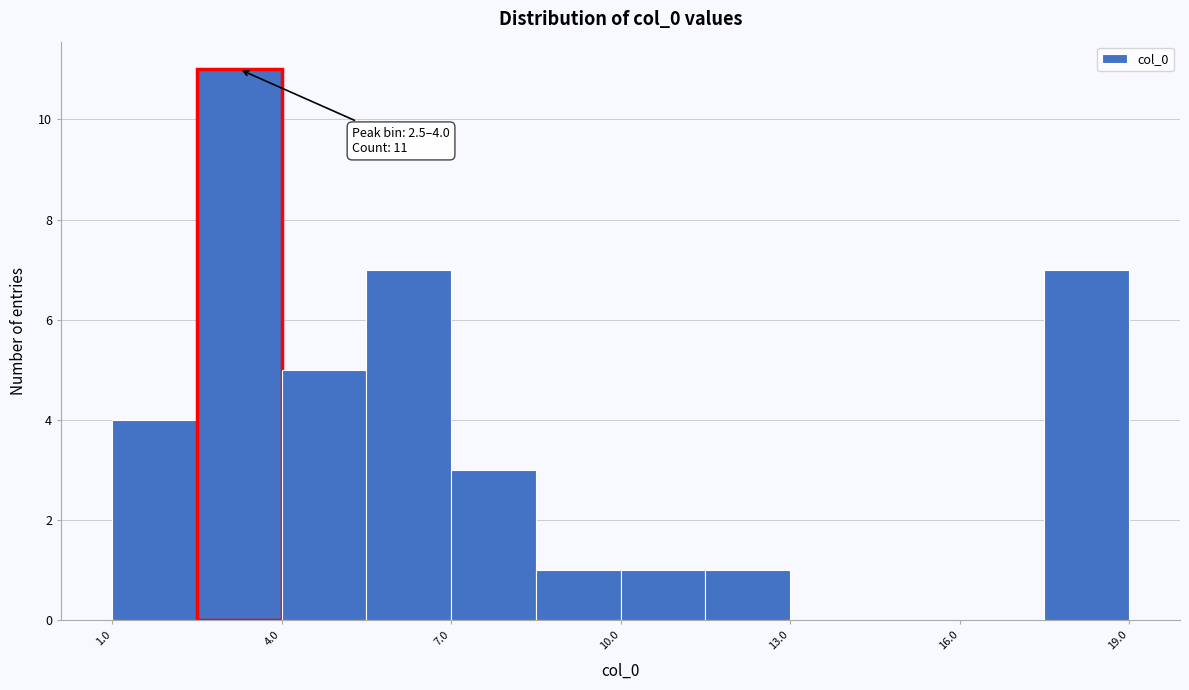

Read against the x-axis, roughly where is the centre of the tallest bar?

3.5